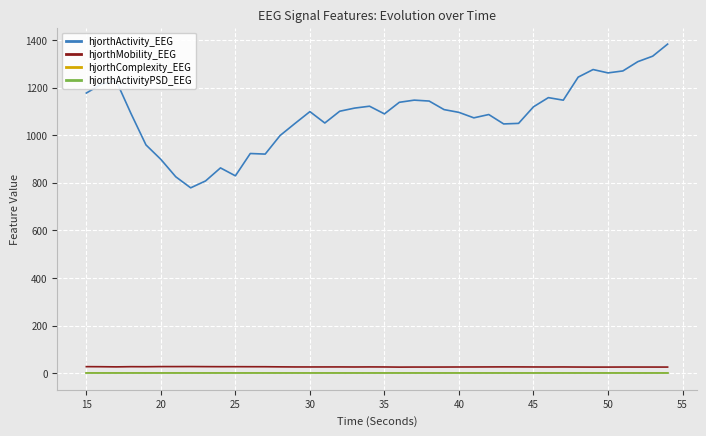

What is the lowest value of the hjorthComplexity_EEG series?

1.9